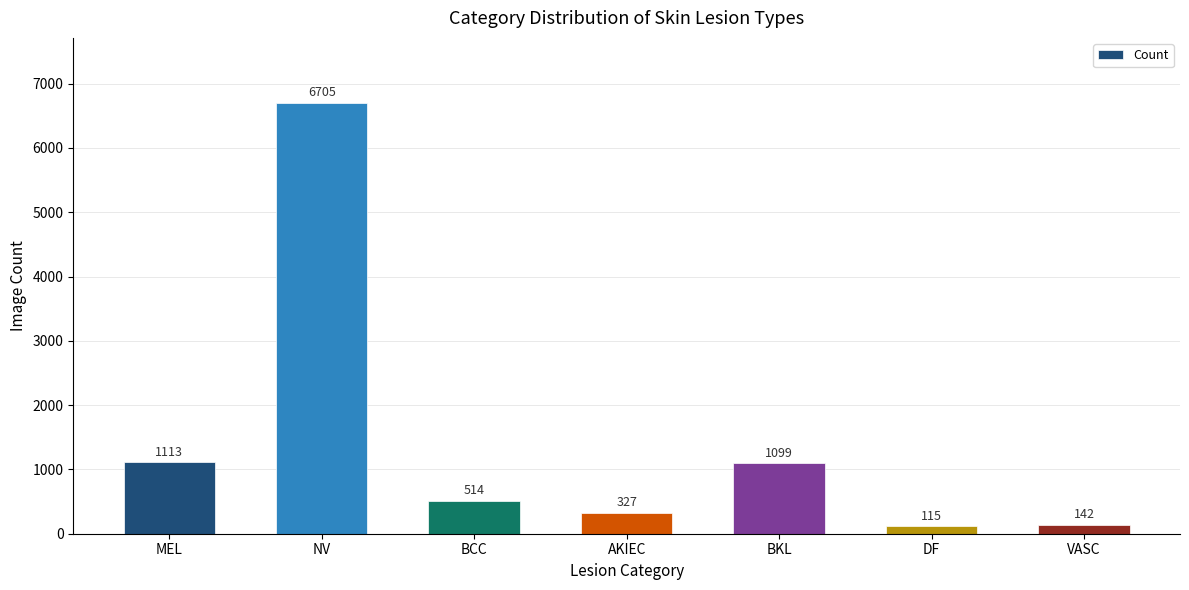

Reading right to left, transcribe all the data shown in this chart.

142	115	1099	327	514	6705	1113